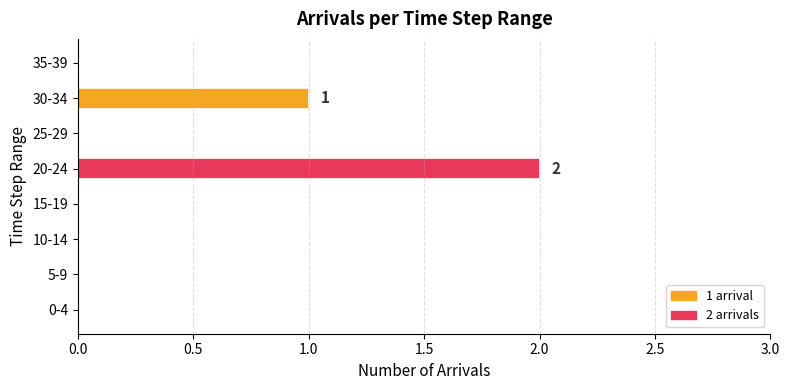

Reading bottom to top, transcribe all the data shown in this chart.

0-4=0	5-9=0	10-14=0	15-19=0	20-24=2	25-29=0	30-34=1	35-39=0